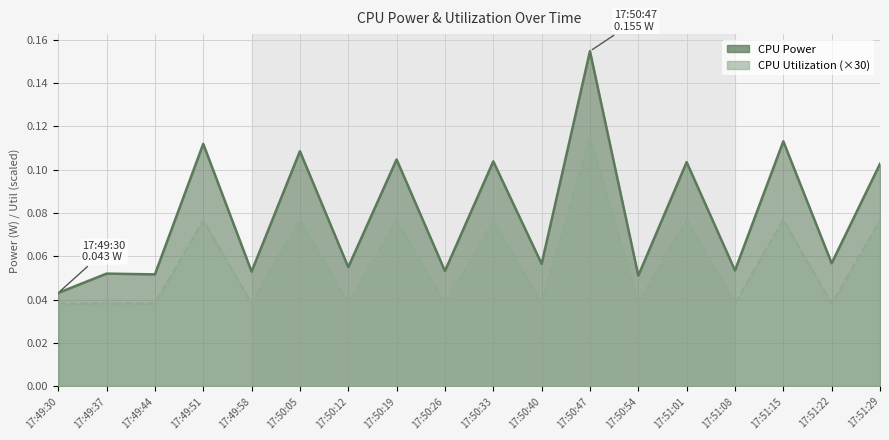

What is the greatest value displayed?

0.2